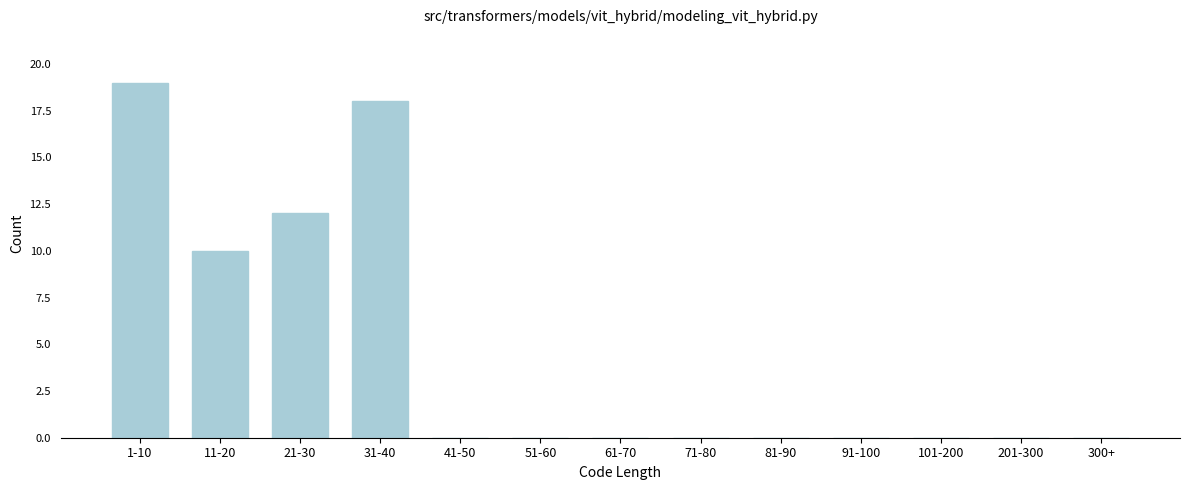

Reading left to right, transcribe all the data shown in this chart.

1-10=19	11-20=10	21-30=12	31-40=18	41-50=0	51-60=0	61-70=0	71-80=0	81-90=0	91-100=0	101-200=0	201-300=0	300+=0